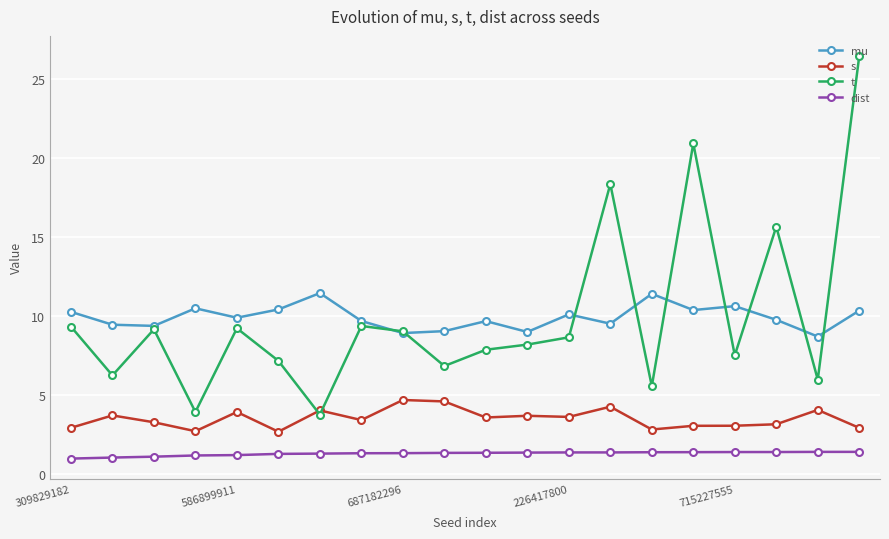

What is the value of the mu point at the 6th from the left?

10.4